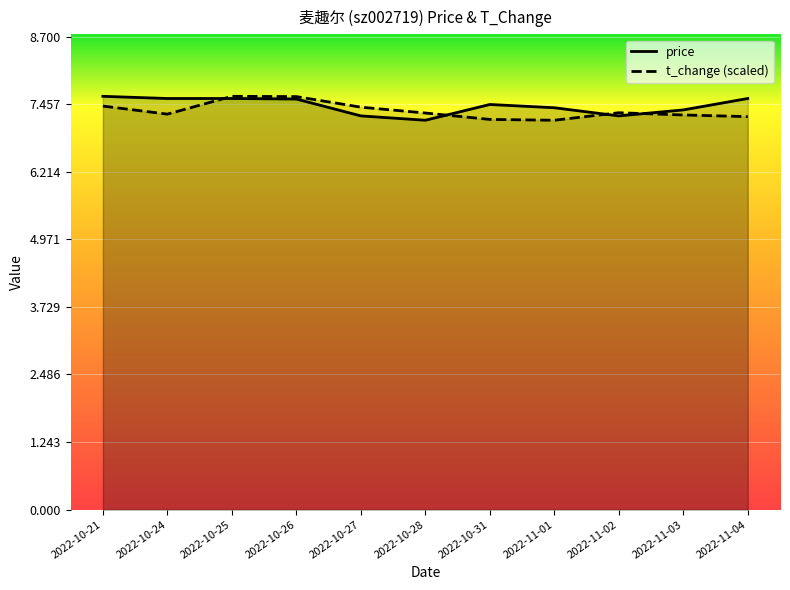

In t_change, how many points are lower than both neighbors (excluding endpoints)?

2